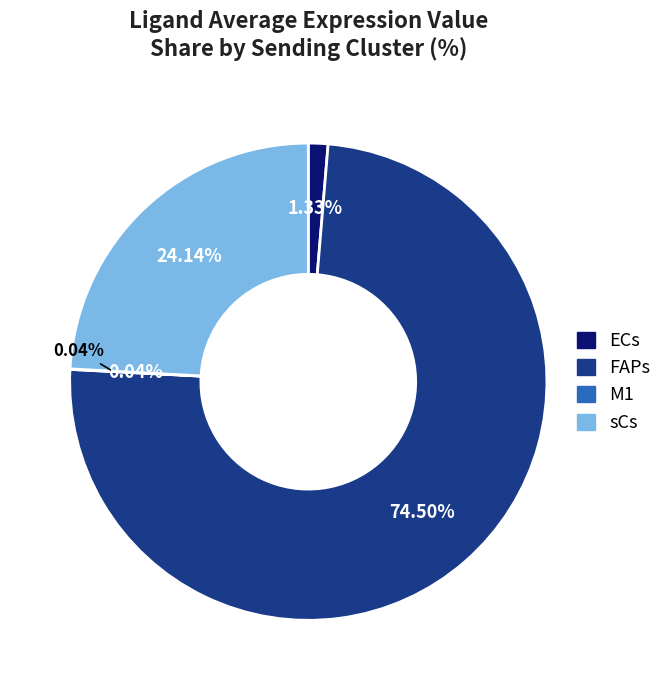

To the nearest percent, what is the difference between the sCs and M1 slice percentages?

24%